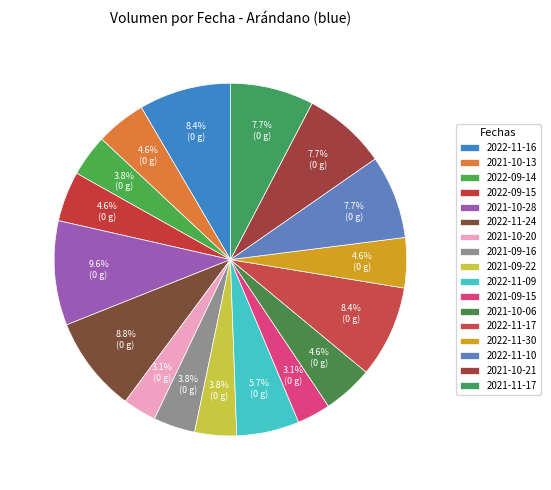

What is the largest slice in the pie chart?

2021-10-28